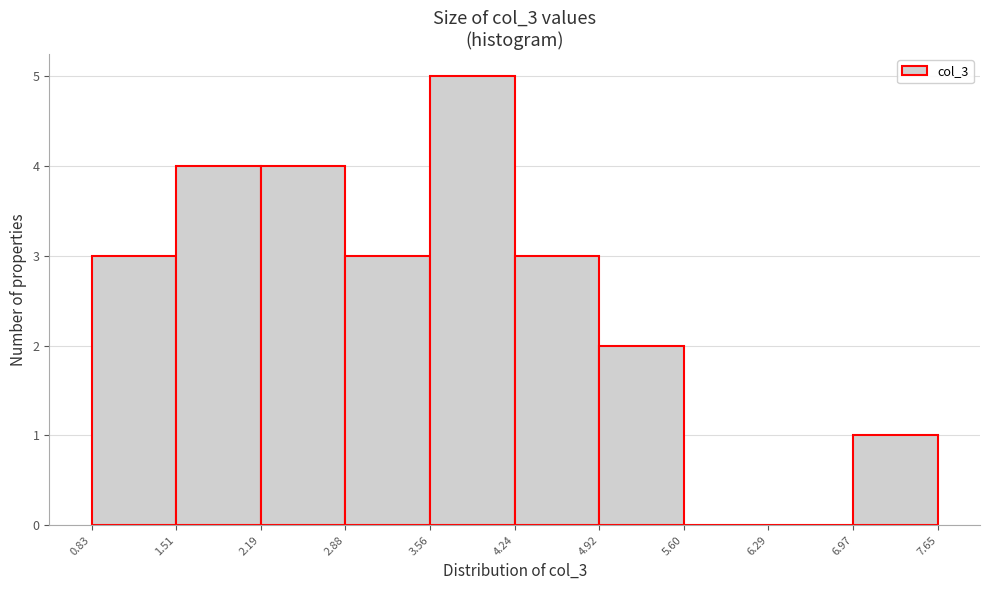

How tall is the bar that spans 4.24 to 4.92 on the x-axis? The values are not printed on the chart, so give them approximately, as read against the axis.

3